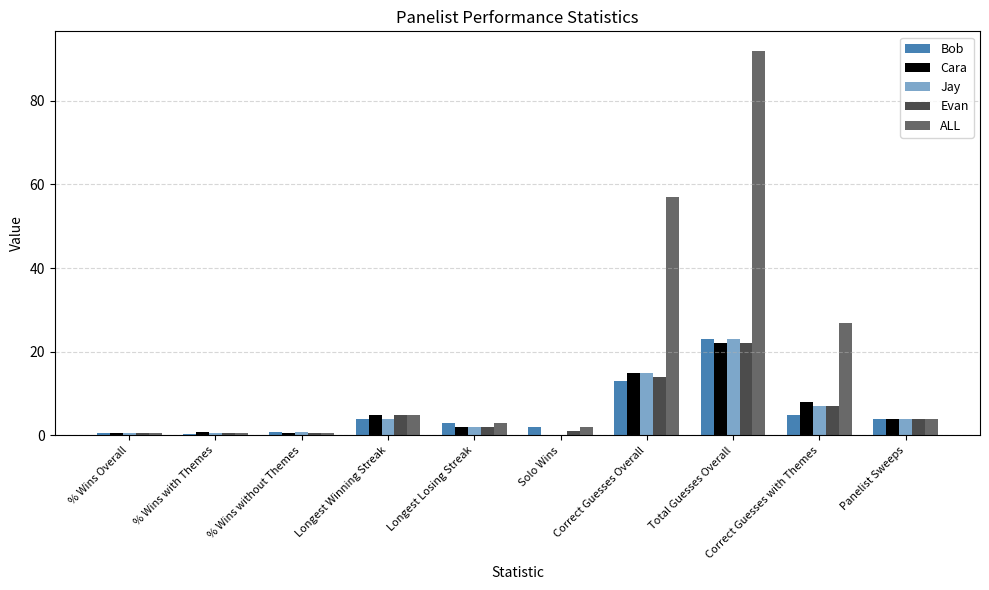

Which series changed the most between % Wins without Themes and Longest Losing Streak?

ALL